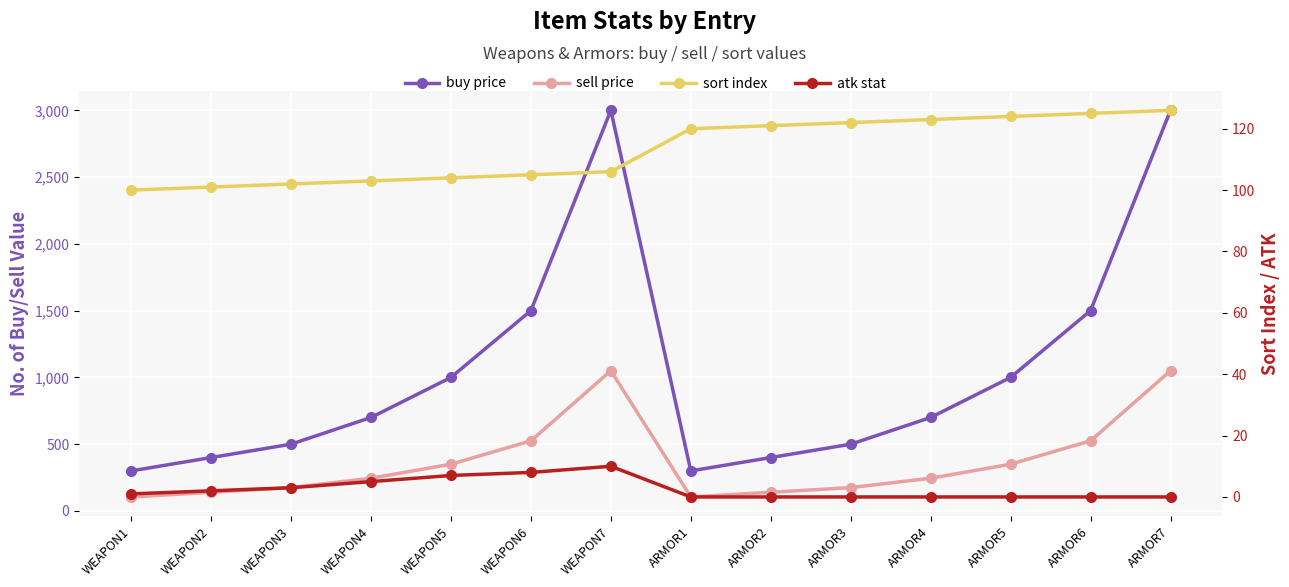

Which series changed the most between ARMOR2 and ARMOR4?

buy price